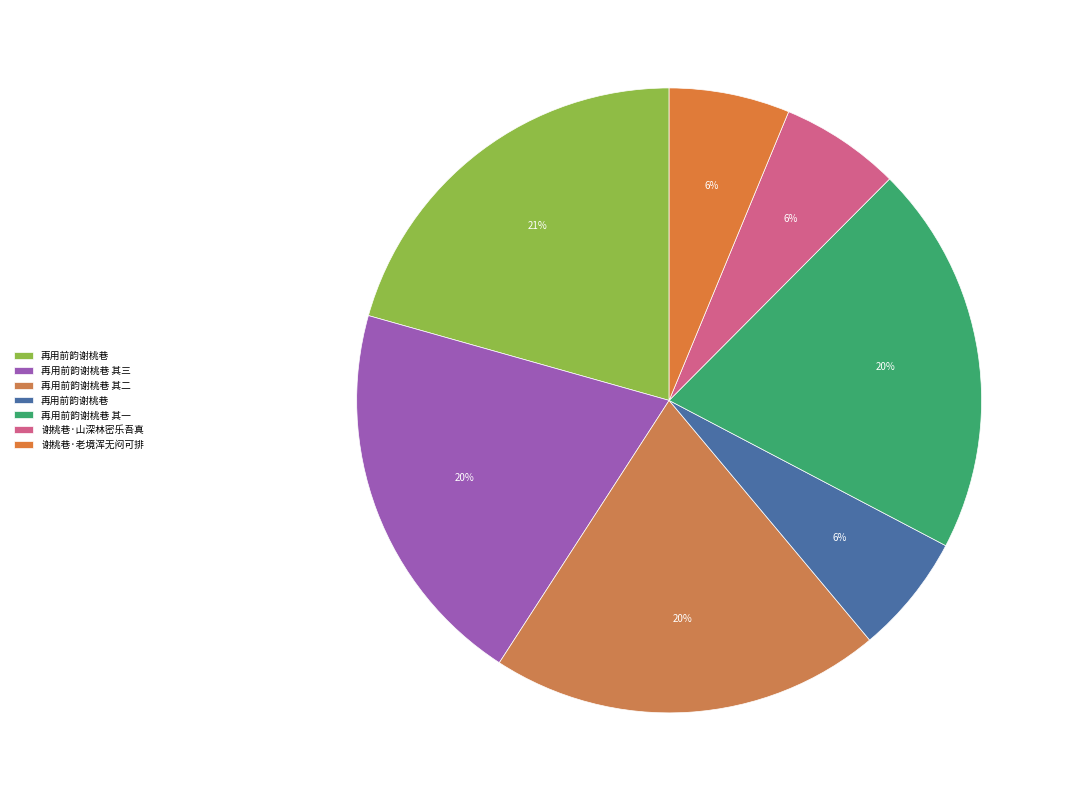

How many slices are in this pie chart?

7